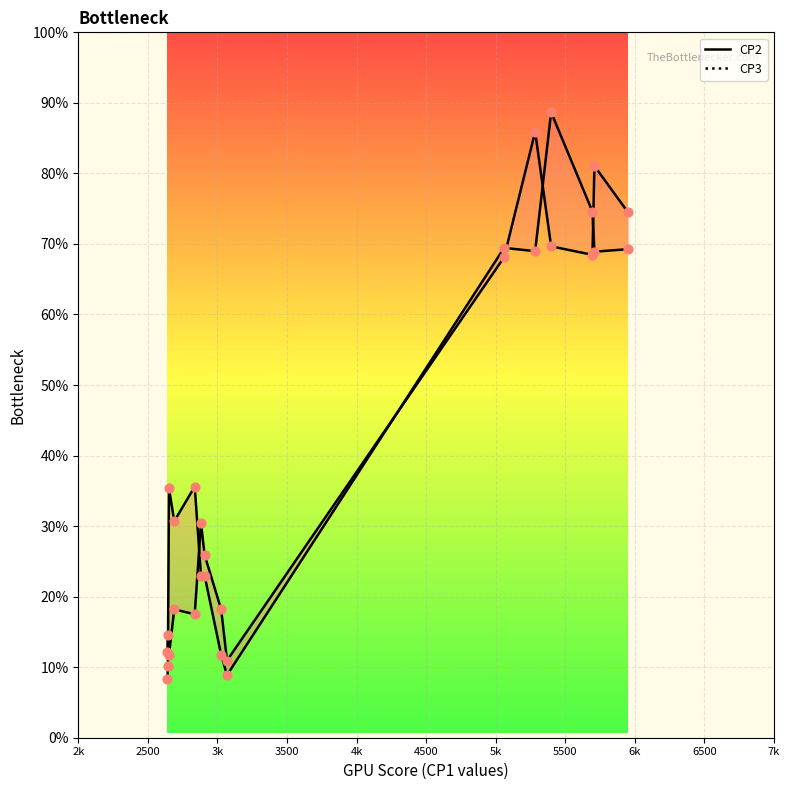

Is the value of CP2 pts at 3k greater than the value of CP3 pts at 2k?

Yes